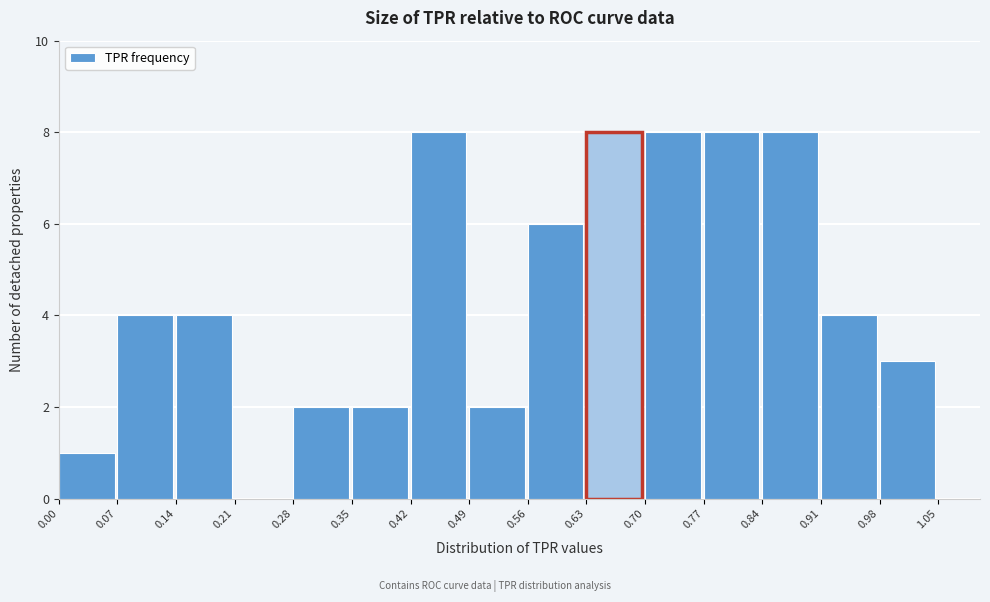

How tall is the bar that spans 0.56 to 0.63 on the x-axis? The values are not printed on the chart, so give them approximately, as read against the axis.

6